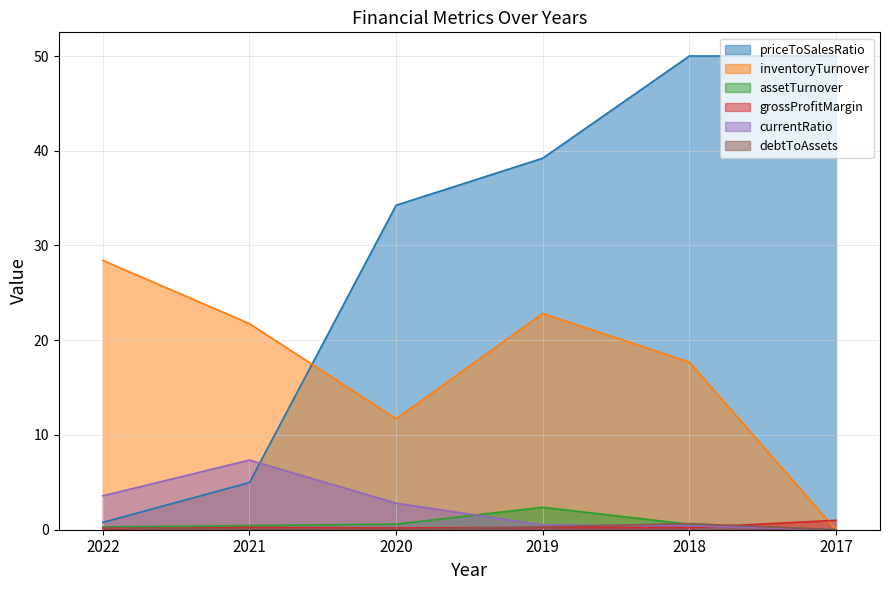

What are all the series names shown in the legend?

priceToSalesRatio, inventoryTurnover, assetTurnover, grossProfitMargin, currentRatio, debtToAssets